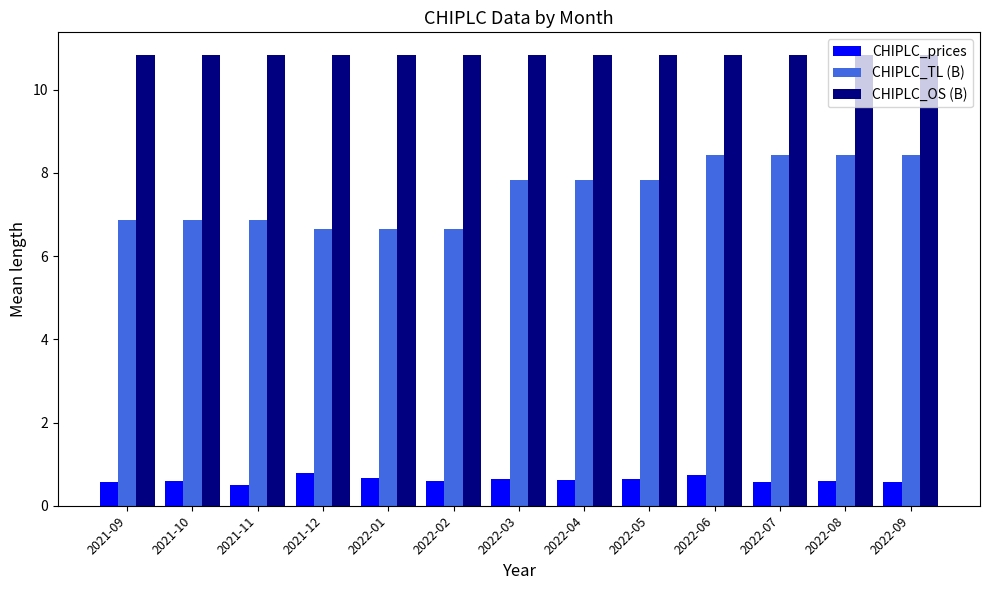

What is the spread (max minus min) of values at 2022-06?

10.1